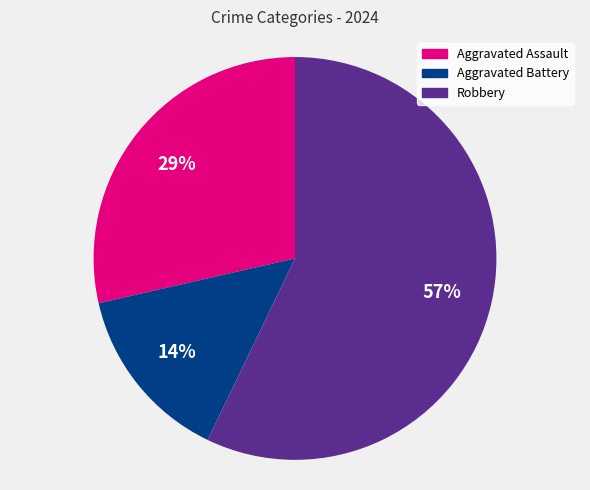

To the nearest percent, what is the combined percentage of Aggravated Assault and Robbery?

86%